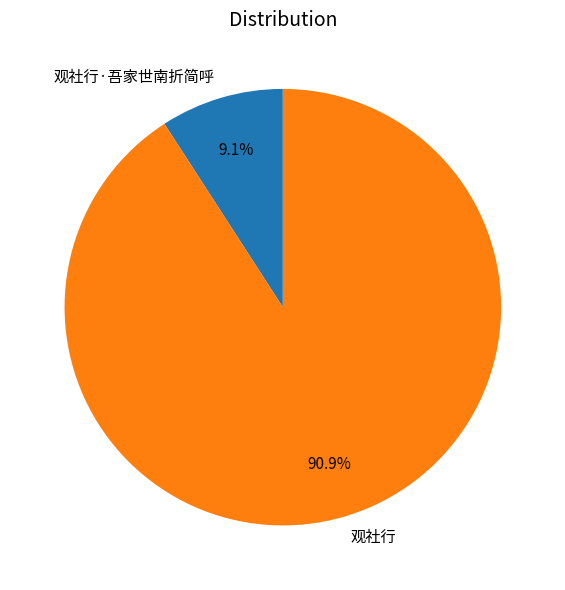

What percentage do 观社行·吾家世南折简呼 and 观社行 together represent?

100.0%